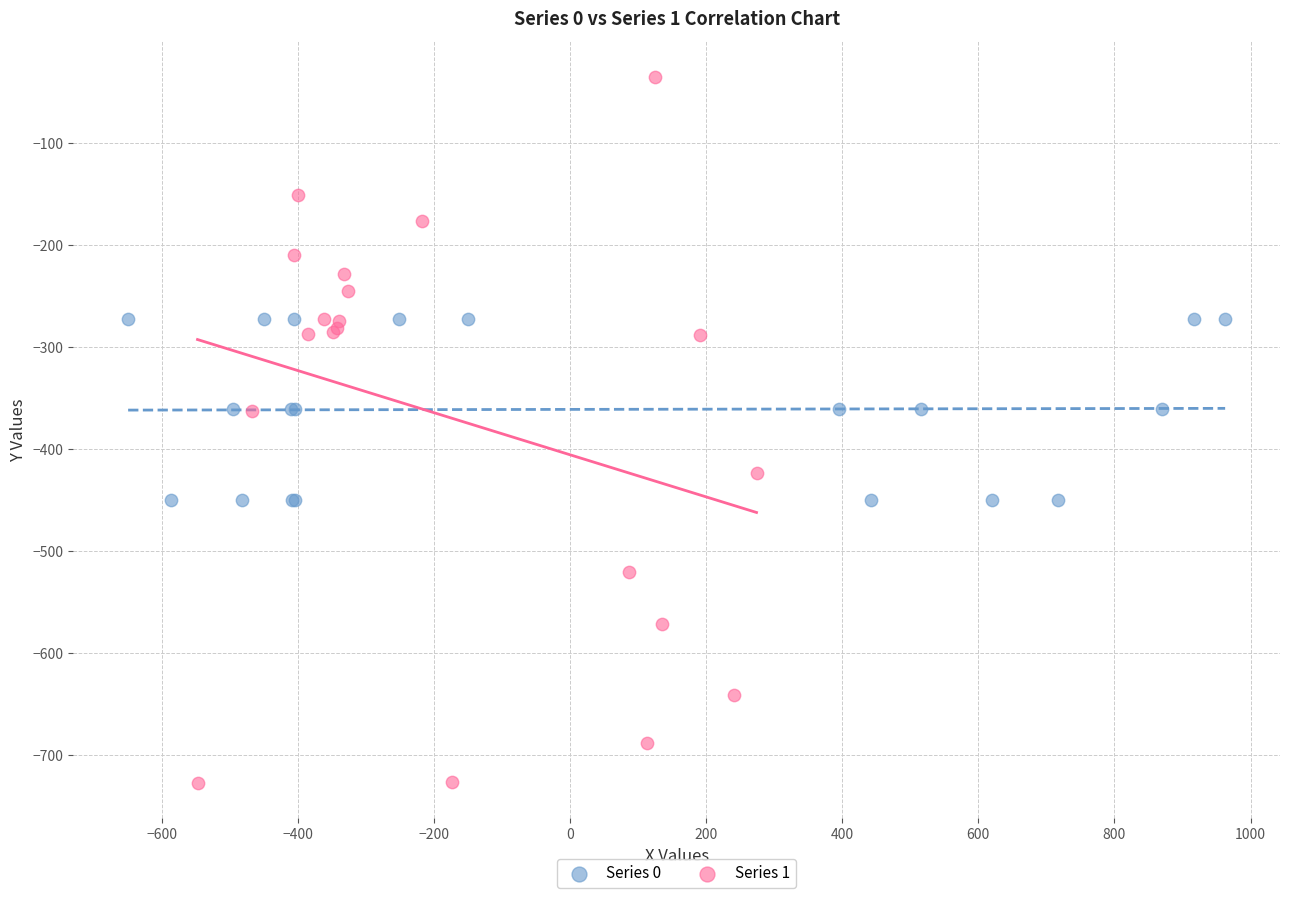

Which series reaches the maximum Y coordinate?

Series 1